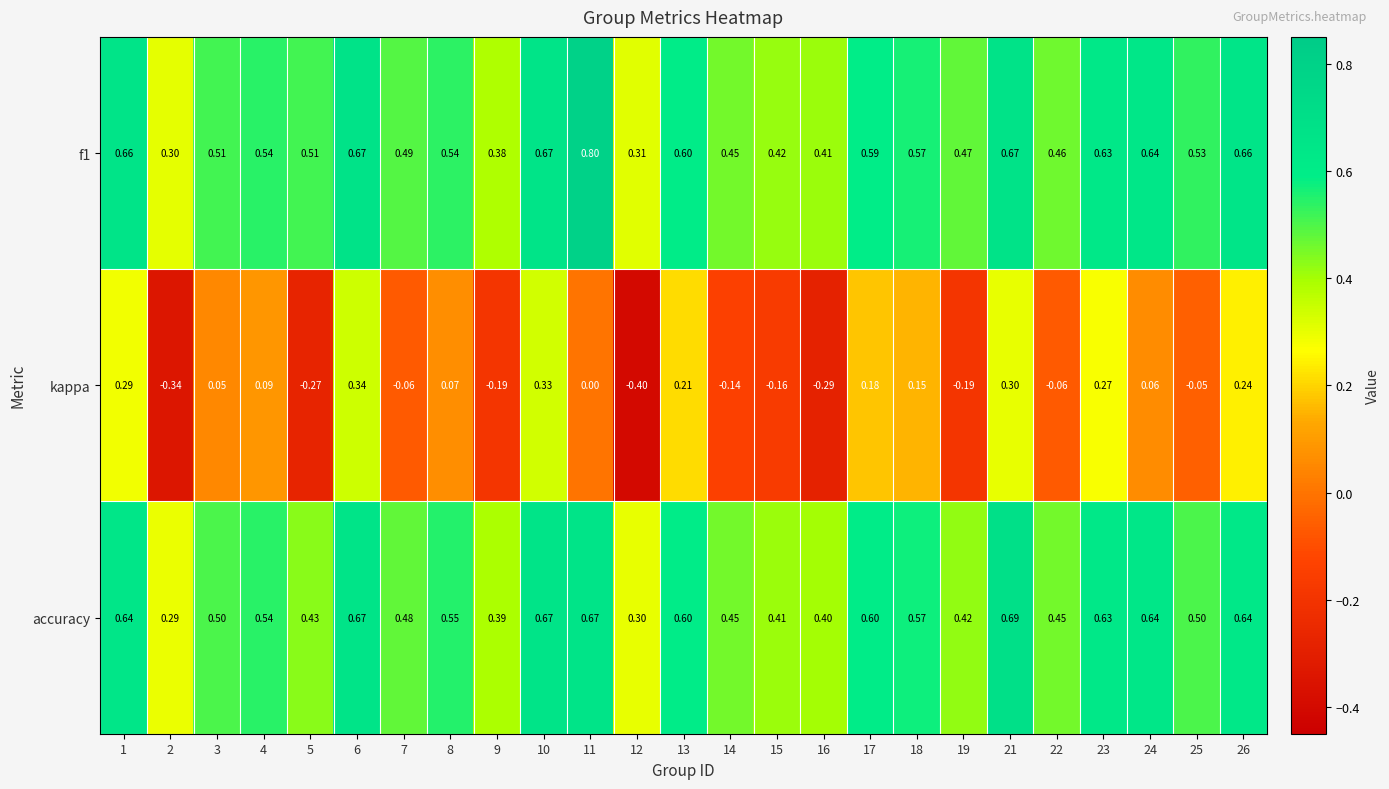

Which series changed the most between 9 and 22?

kappa